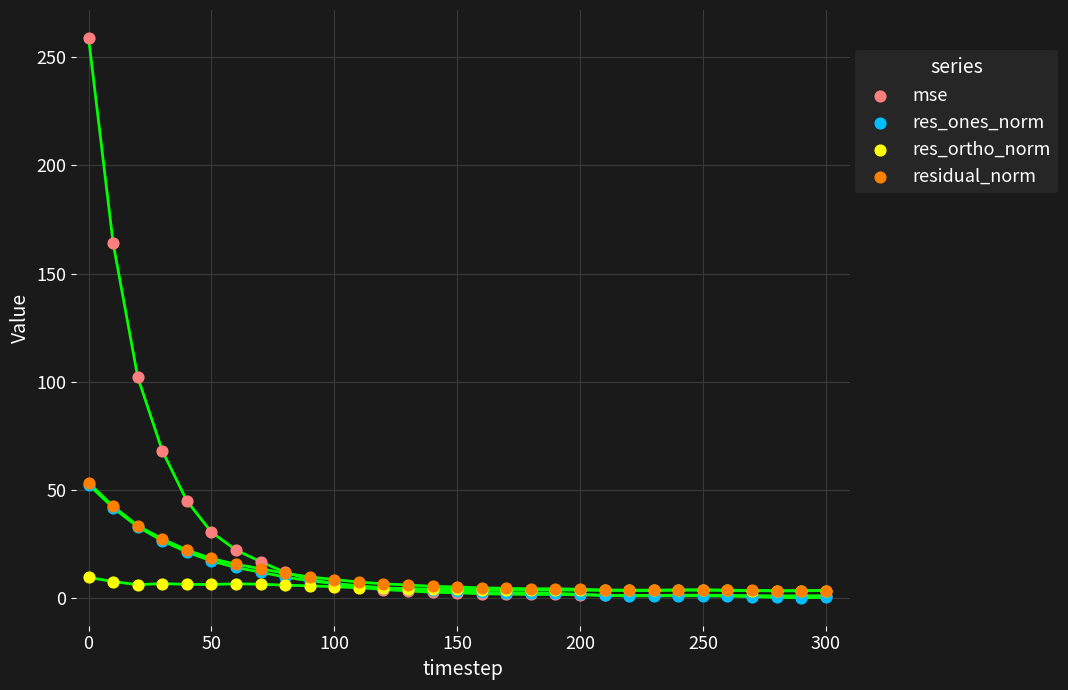

Which series contains the highest Y value?

mse